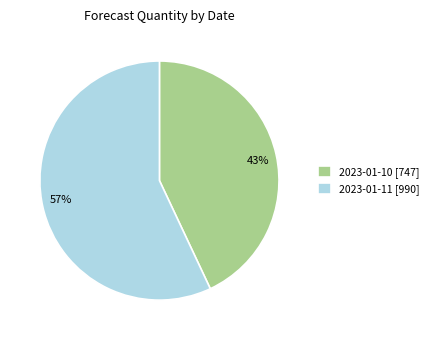

Rank the categories by value from highest to lowest.

2023-01-11, 2023-01-10